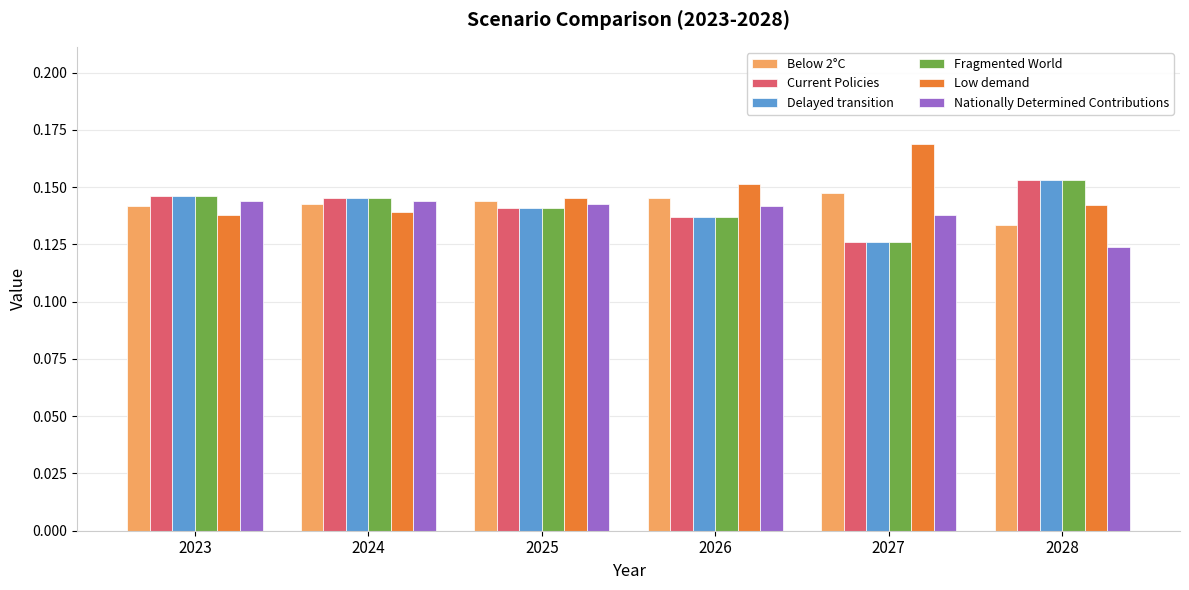

Which series changed the most between 2025 and 2028?

Nationally Determined Contributions